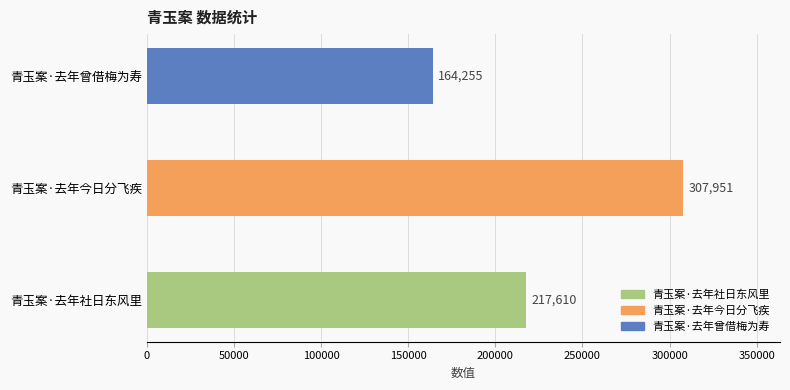

How many values are between 164255 and 307951?

3